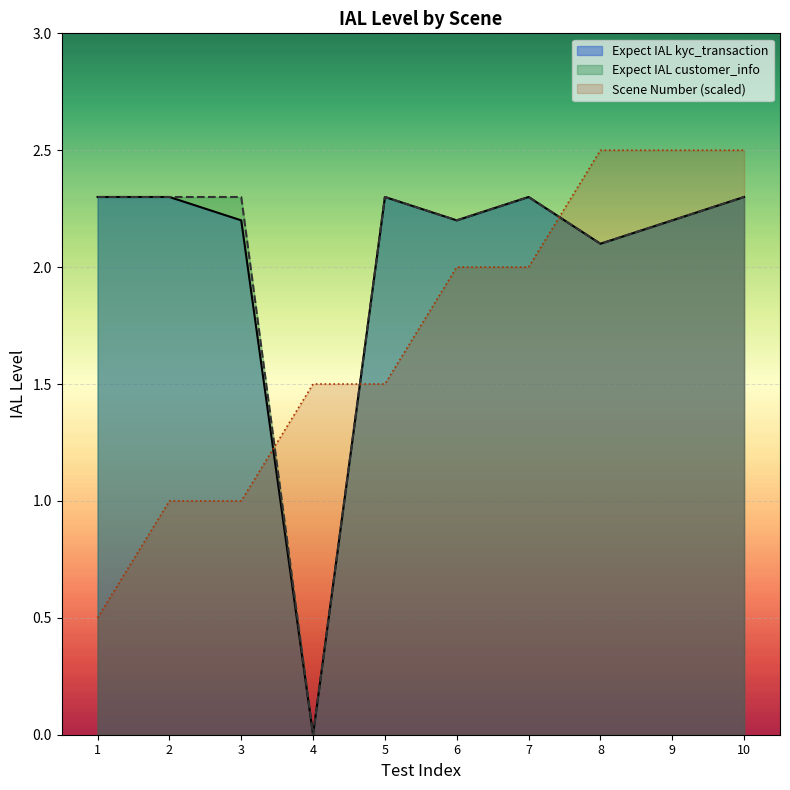

True or false: Expect IAL kyc_transaction and Scene Number intersect in this chart.

True